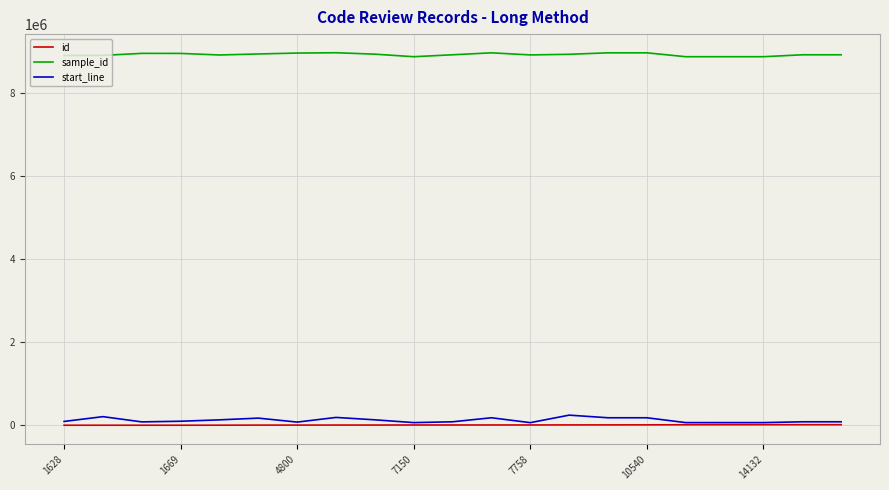

Which series has the largest total across all categories?

sample_id